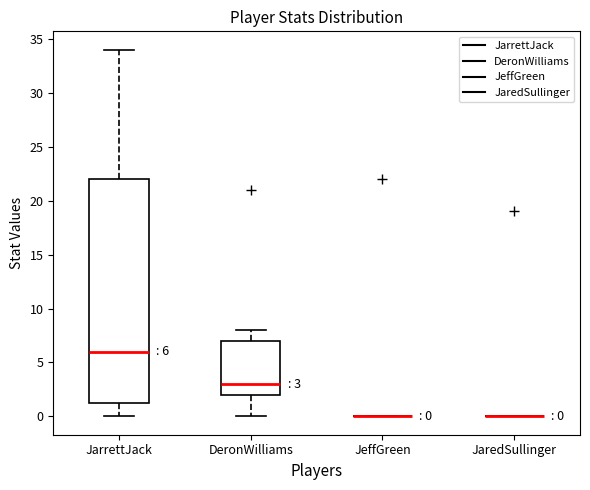

Which box is the tallest, from its lower edge to its upper edge?

JarrettJack